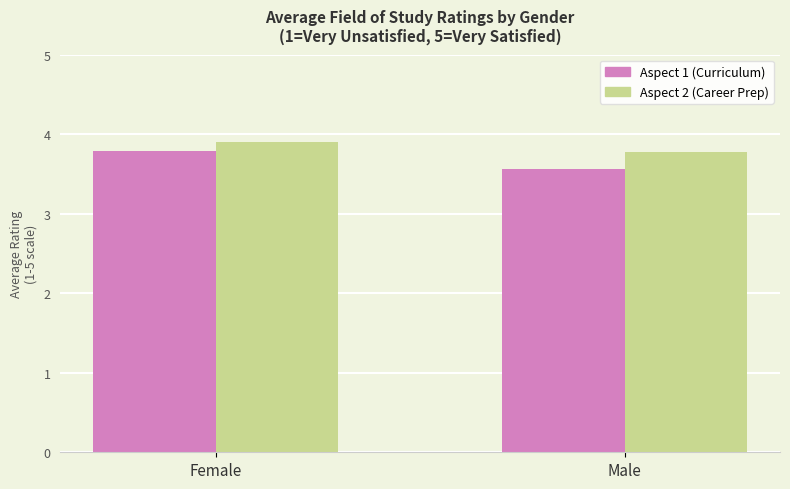

What is the highest value of the Aspect 2 (Career Prep) series?

3.9